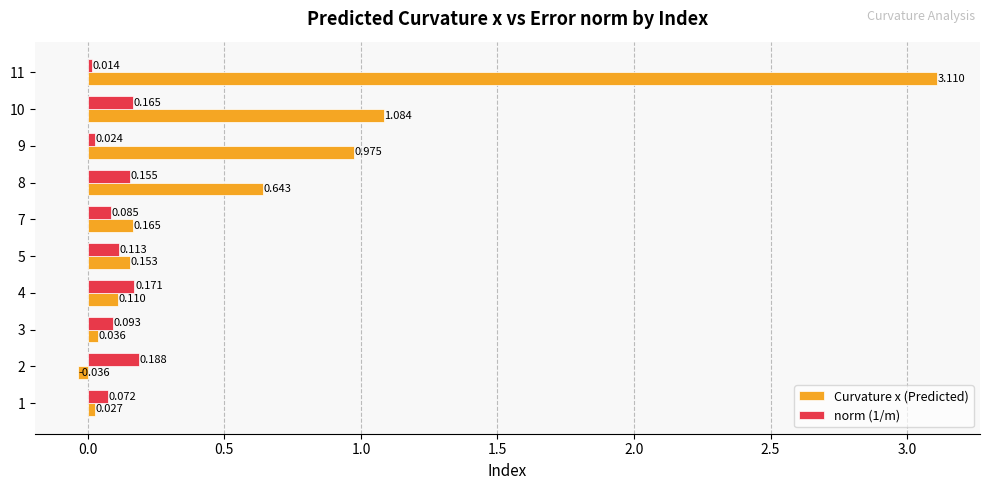

Which series changed the most between 3 and 8?

Curvature x (Predicted)